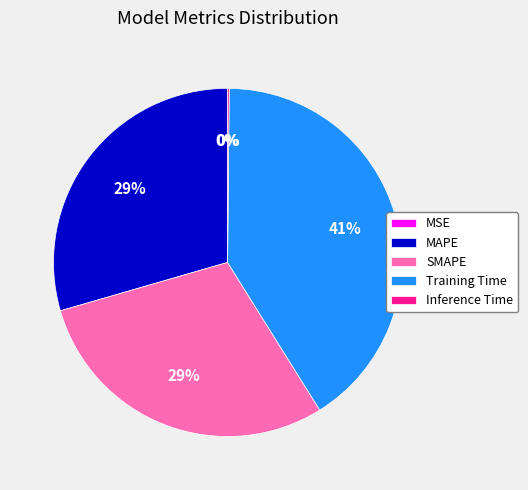

True or false: SMAPE accounts for 29% of the total.

True